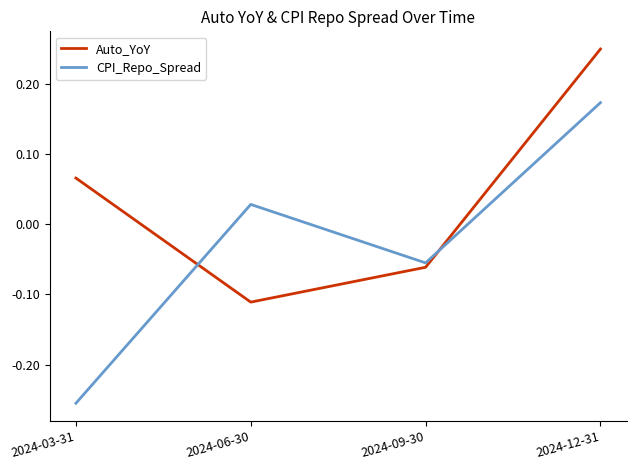

Between which two adjacent categories do Auto_YoY and CPI_Repo_Spread first intersect?

2024-03-31 and 2024-06-30